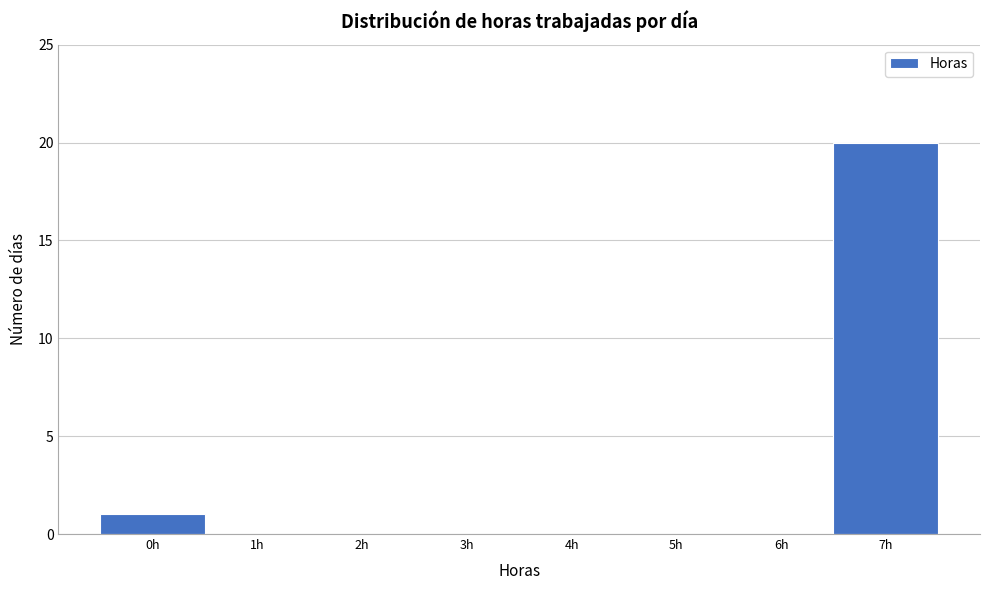

Over which range of the x-axis is the bar tallest?

6.5 to 7.5